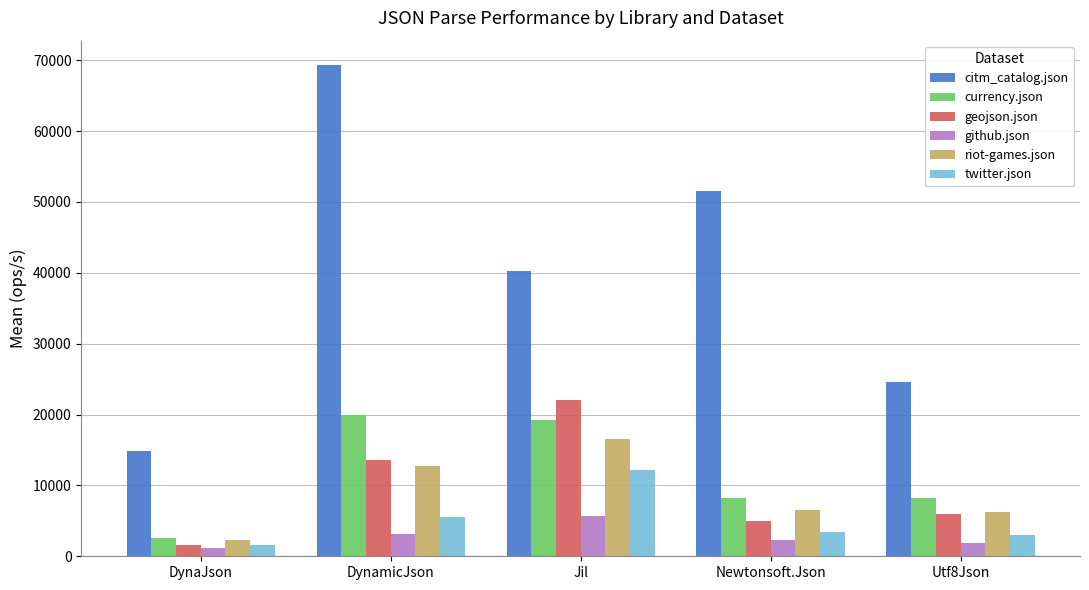

The riot-games.json series shows 2244.3 at DynaJson. True or false?

True